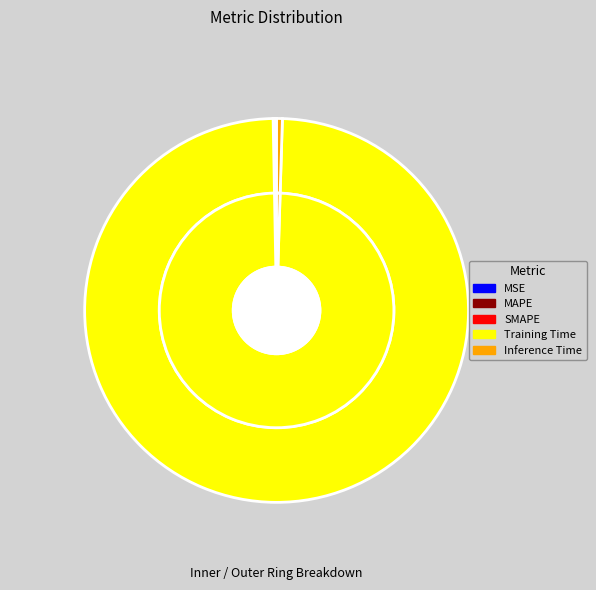

Do SMAPE and Training Time together represent more than half of the pie?

Yes